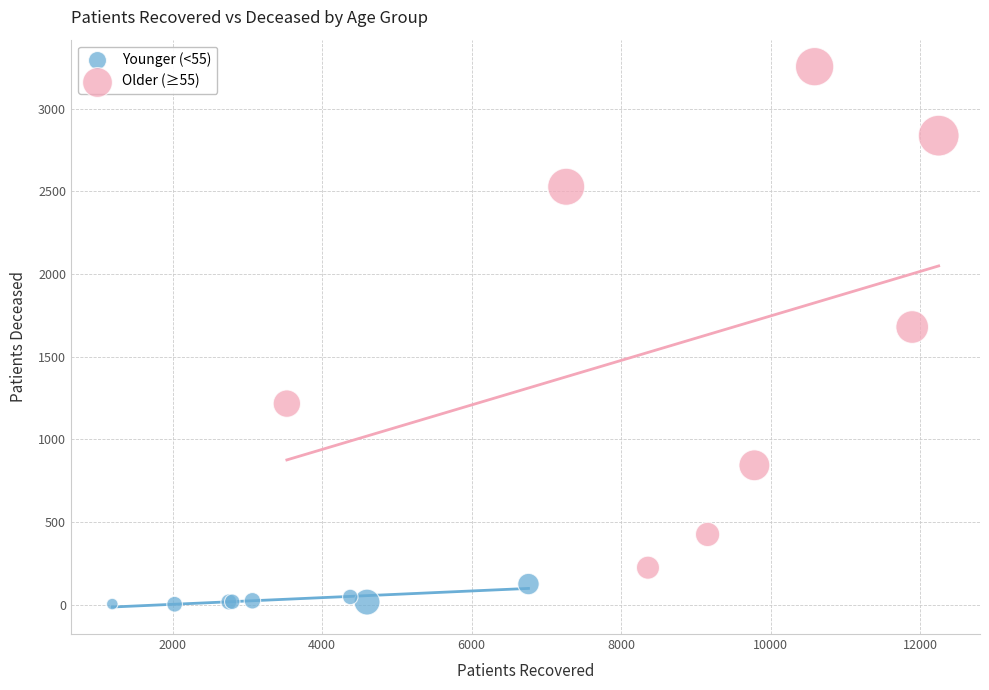

Which series contains the highest Y value?

Older (≥55)